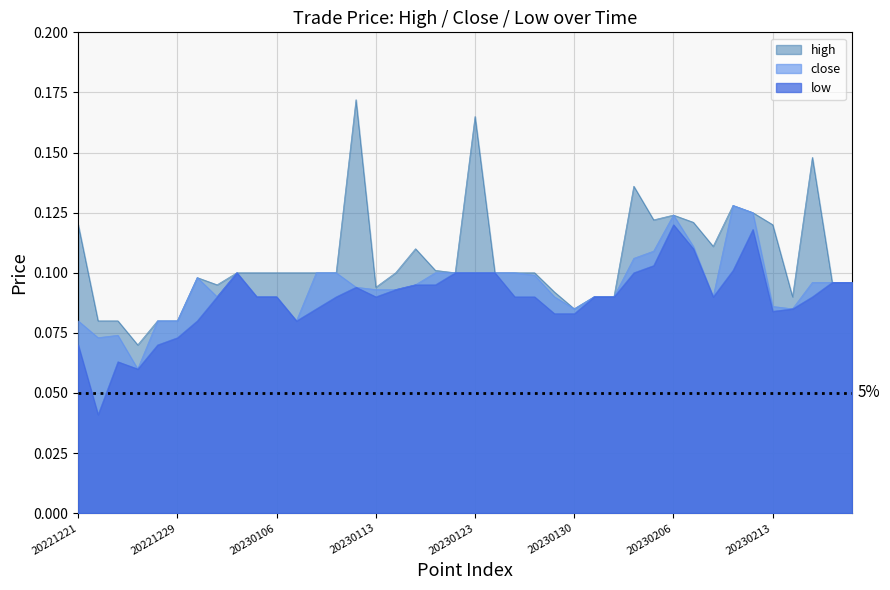

Rank the series by their maximum value, from highest to lowest.

high, close, low